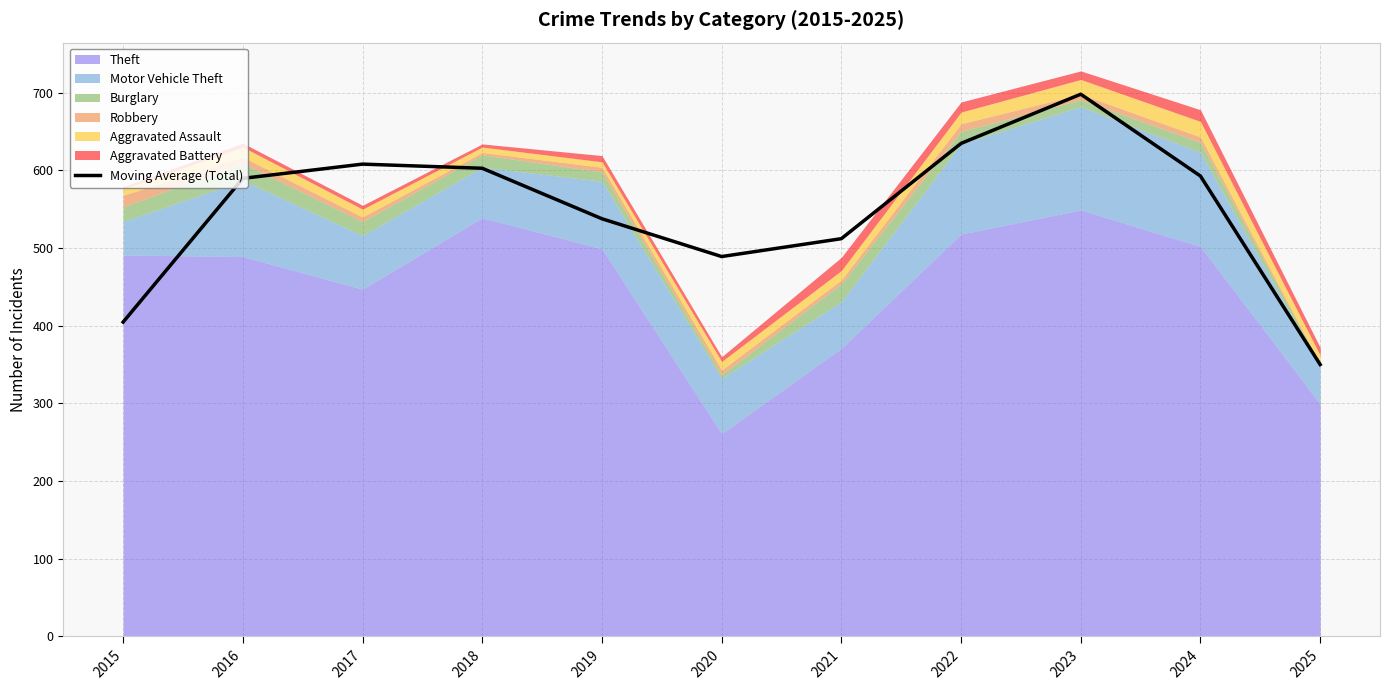

What is the average value?

547.2